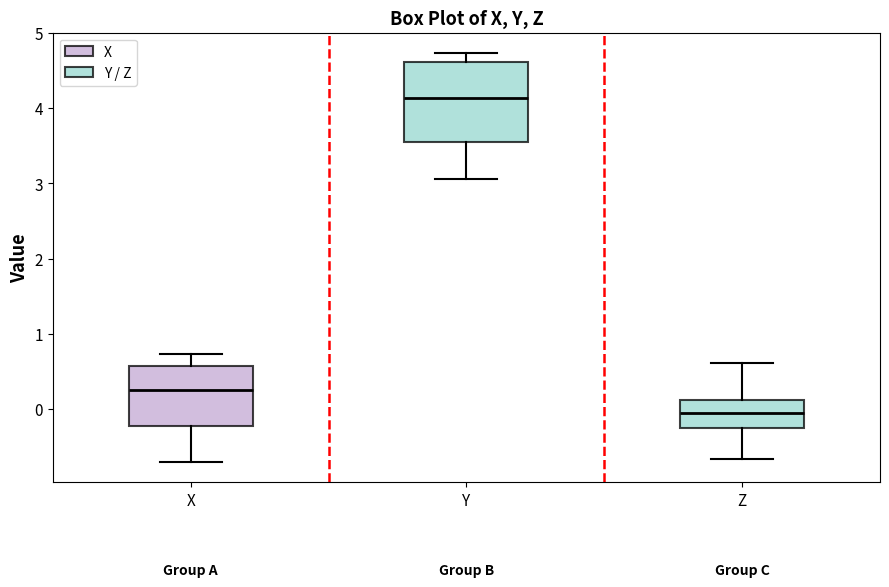

Which box's median line is the highest?

Y